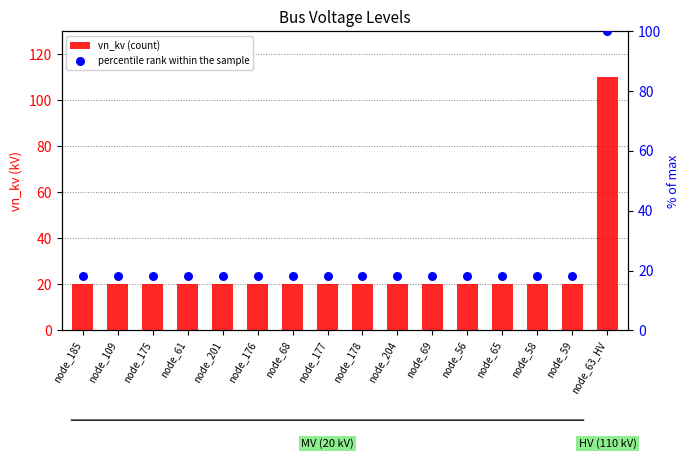

Which series contains the highest Y value?

vn_kv (count)